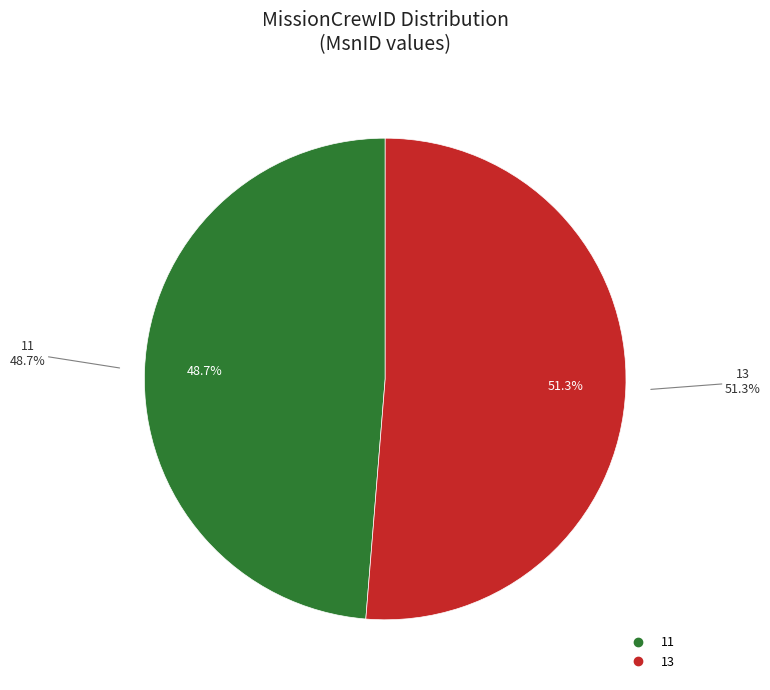

Which has a higher value, 13 or 11?

13